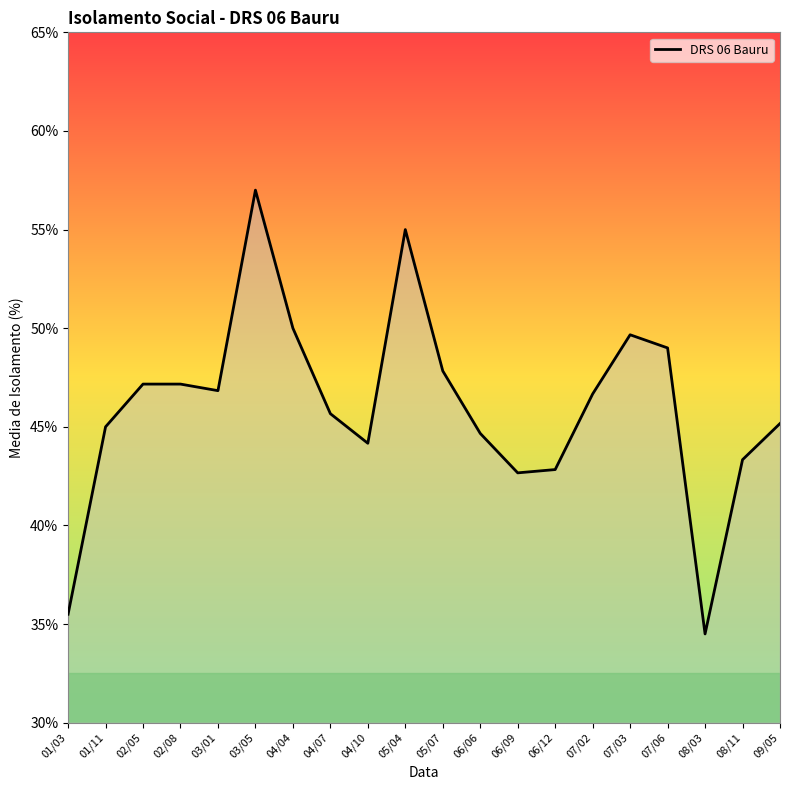

What is the greatest value displayed?

57.0